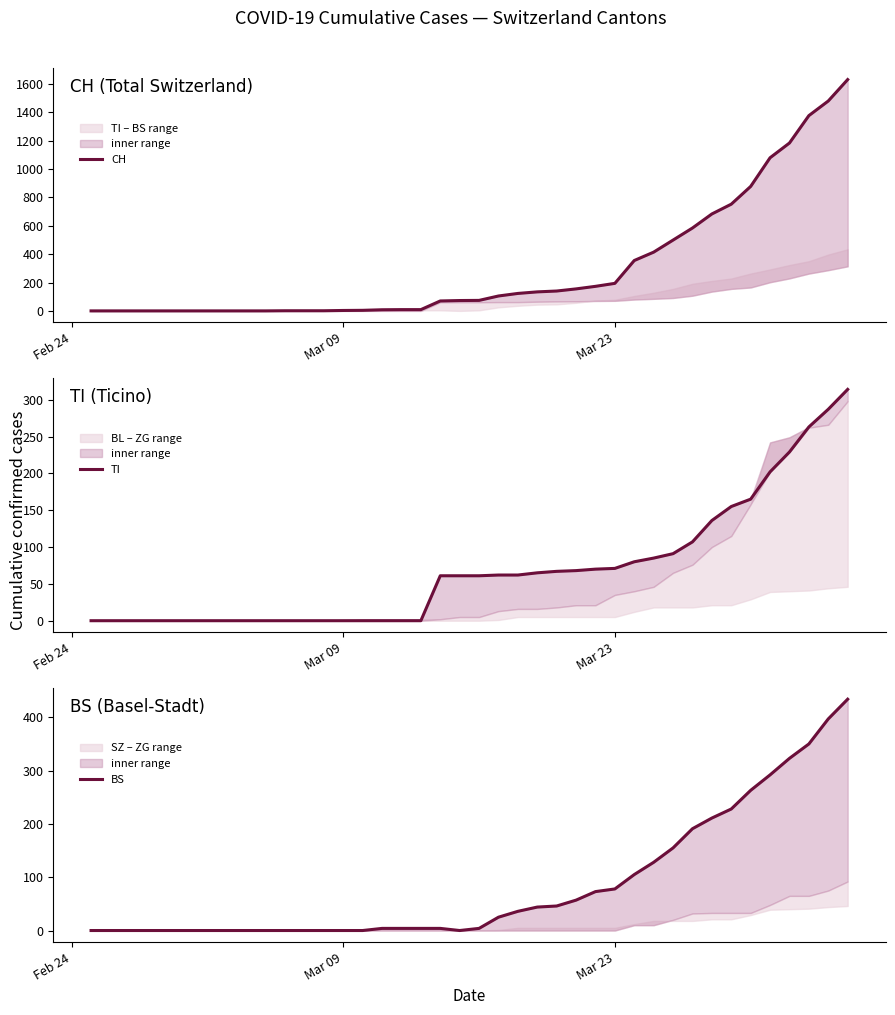

What are all the series names shown in the legend?

CH, TI, BS